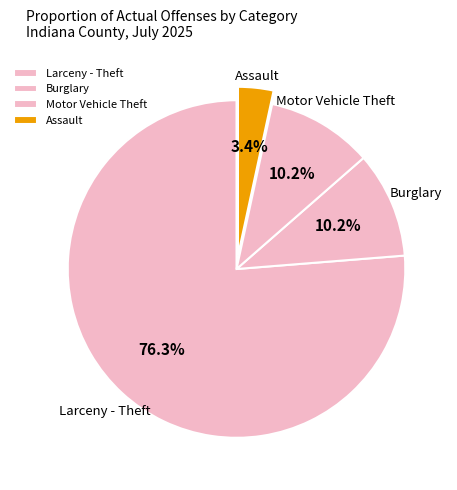

To the nearest percent, what portion does Larceny - Theft represent?

76%